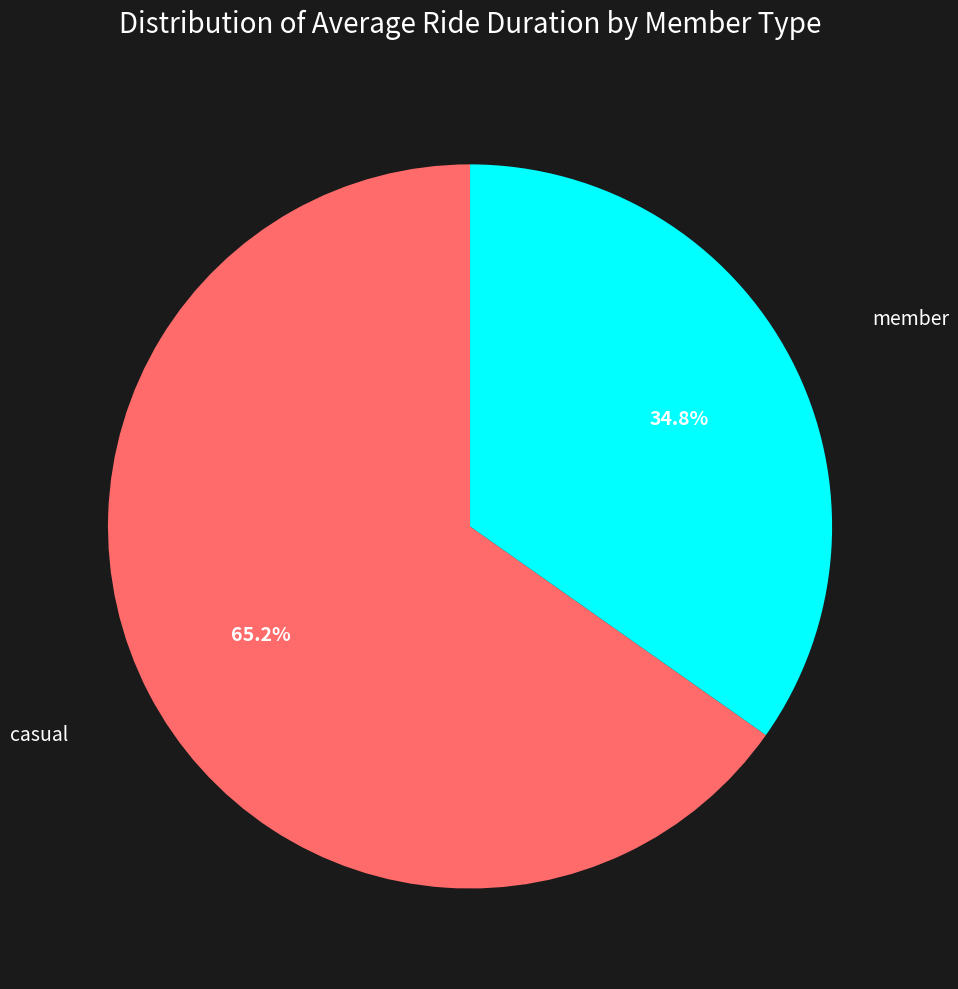

Rank the categories by value from highest to lowest.

casual, member